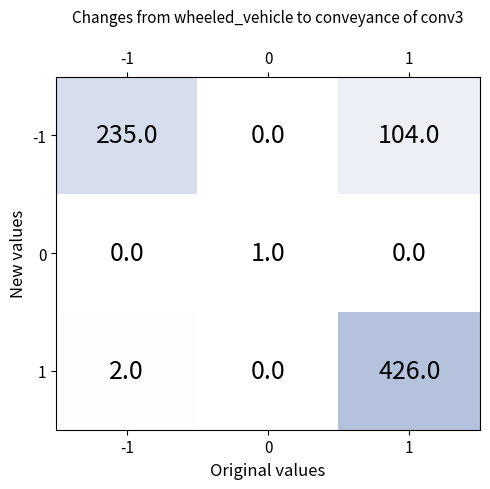

How many data points does each series have?

3